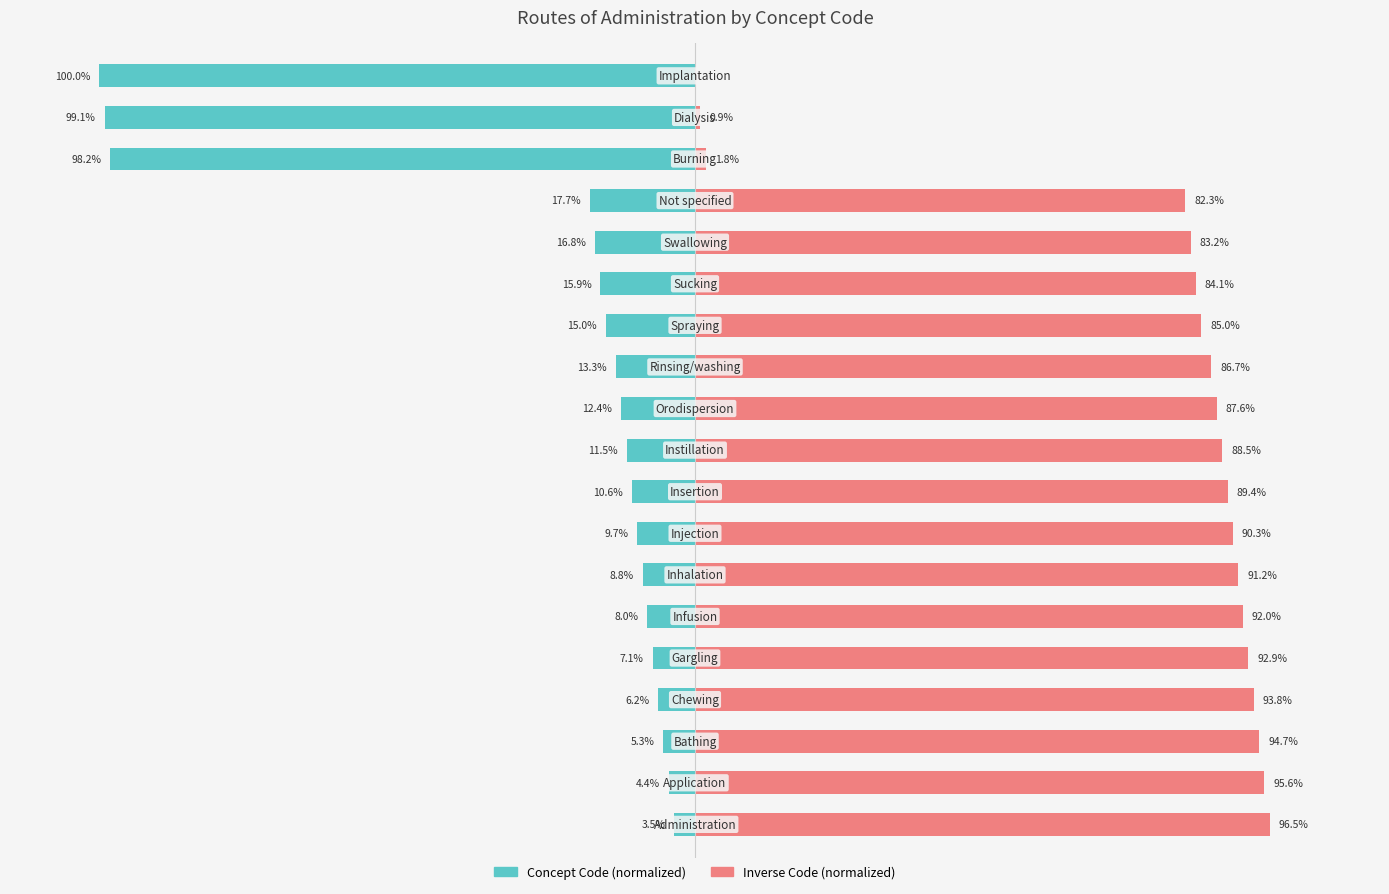

What is the minimum value shown in the chart?

-100.0